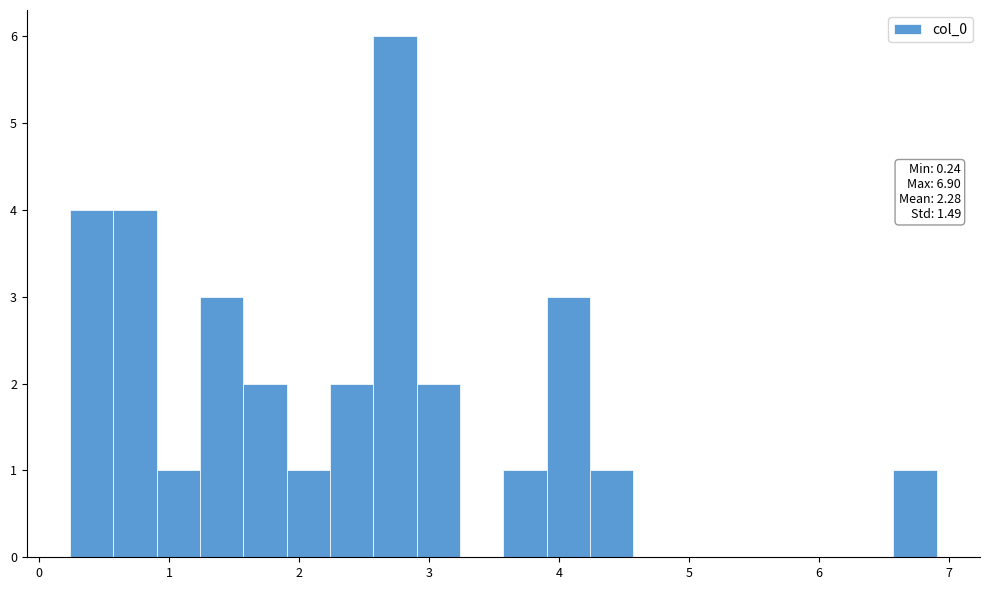

Read against the x-axis, roughly where is the centre of the tallest bar?

2.7